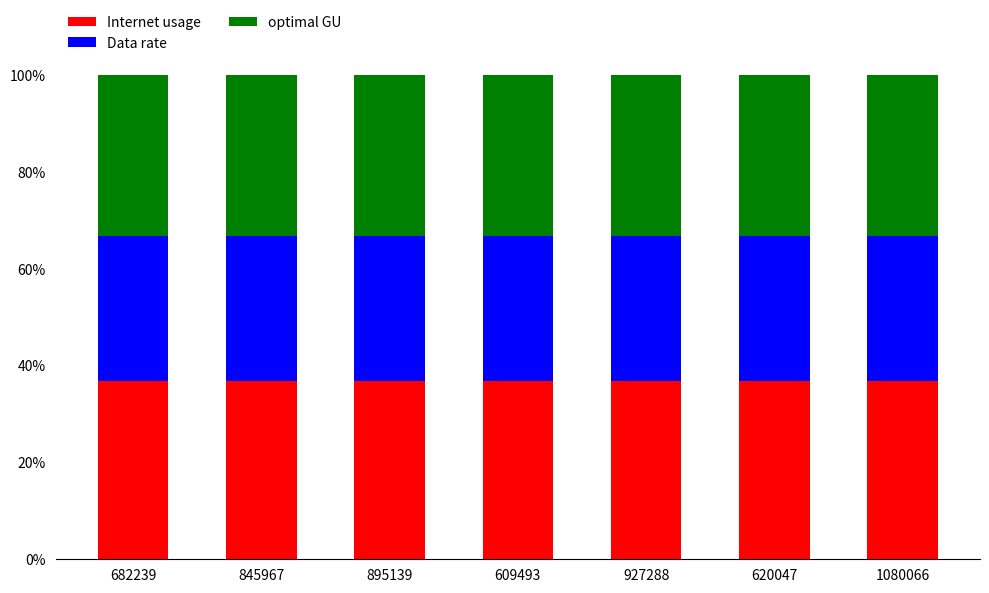

What is the total value across all series at 927288?

100.0